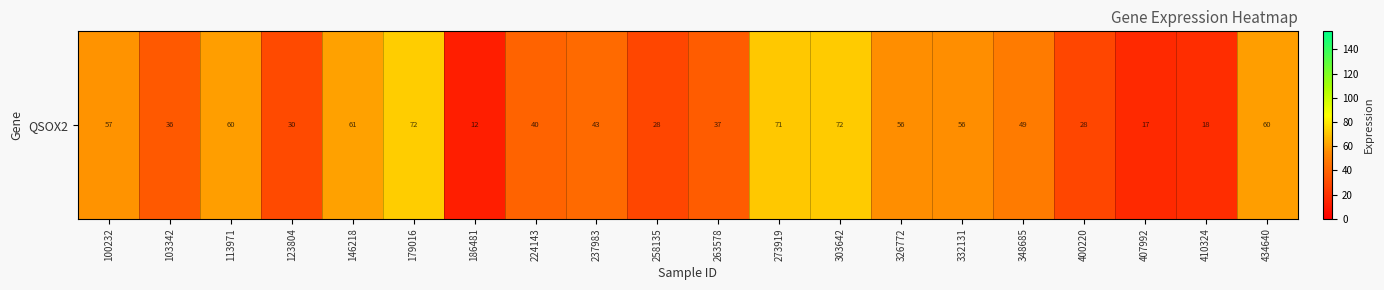

What is the average value?

45.3